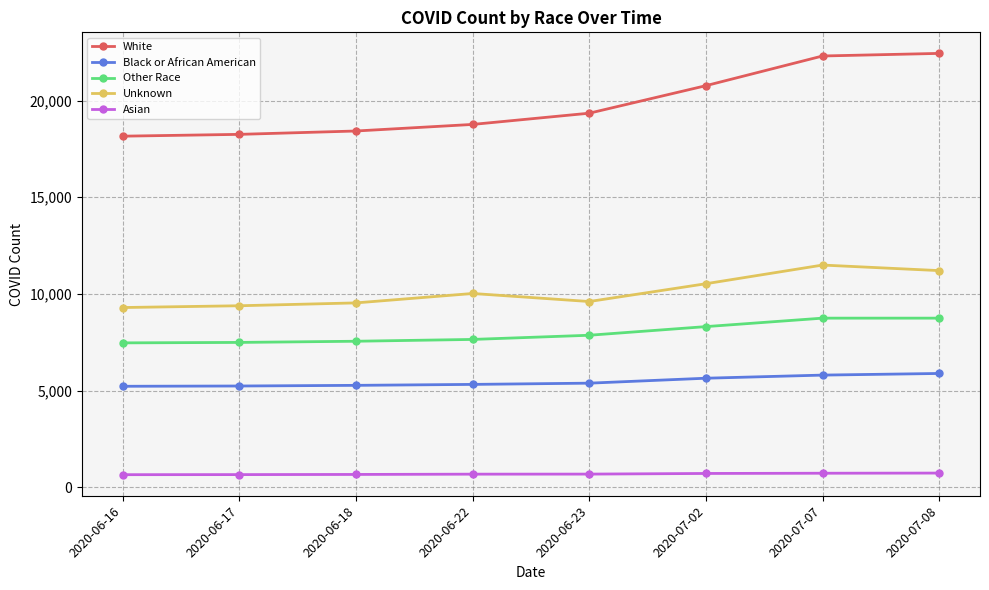

What is the value of the Unknown point at the 4th from the left?

10021